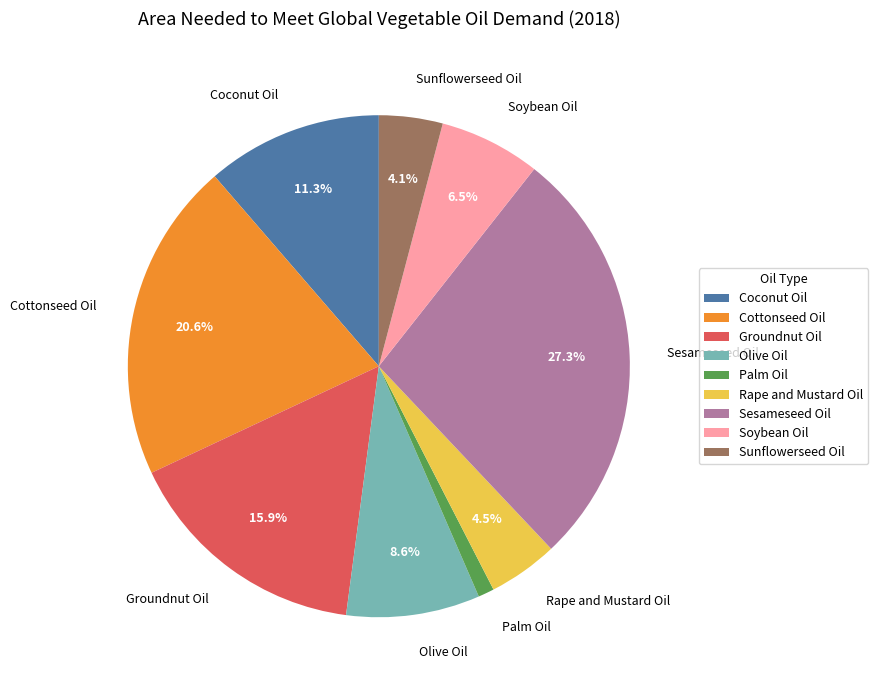

To the nearest percent, what is the difference between the largest and smallest slice percentages?

26%